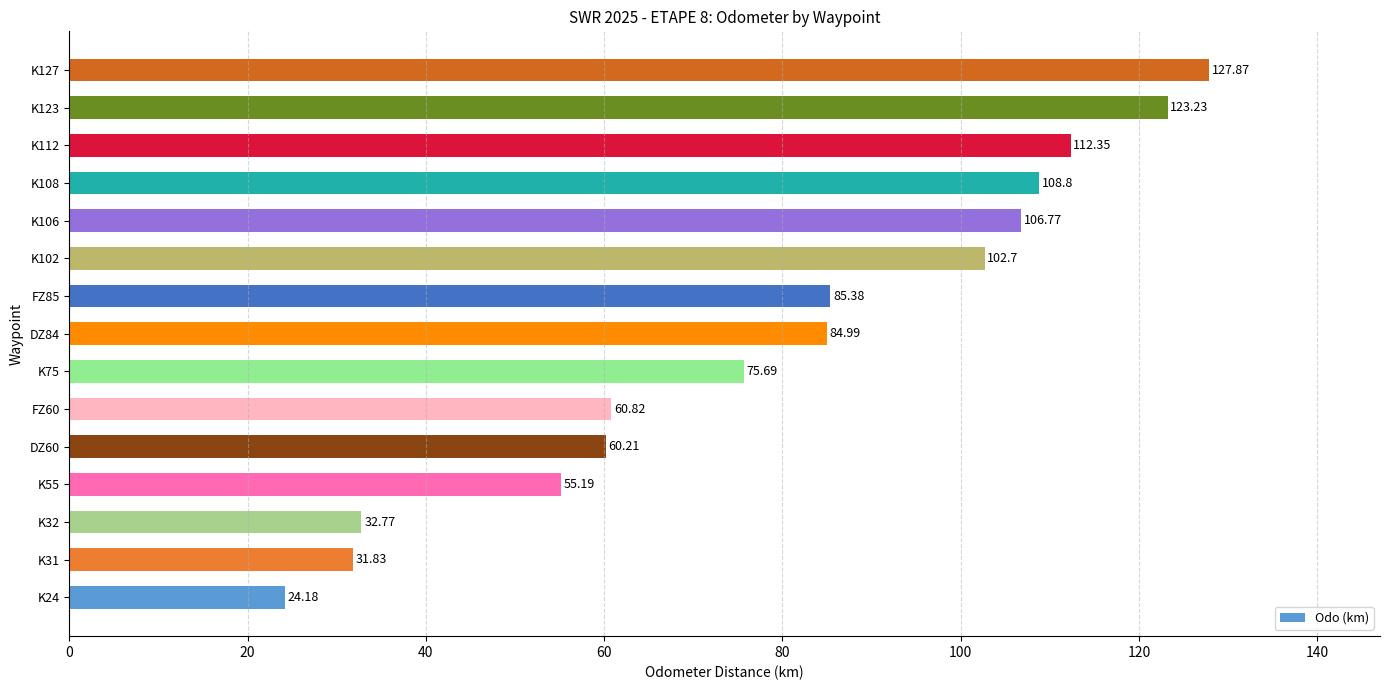

What is the difference between the maximum and minimum values?

103.7